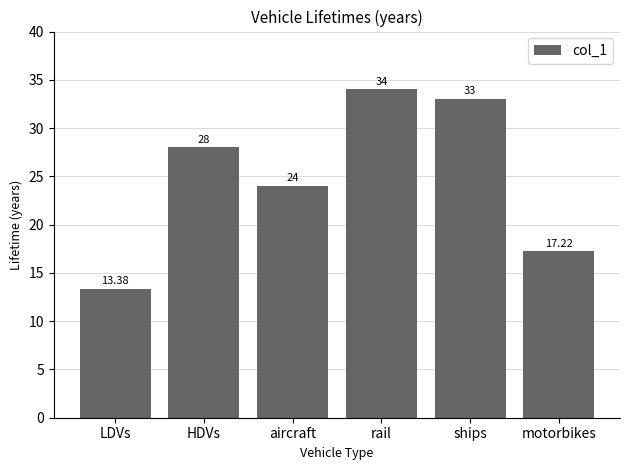

List the labels in order of value, smallest first.

LDVs, motorbikes, aircraft, HDVs, ships, rail